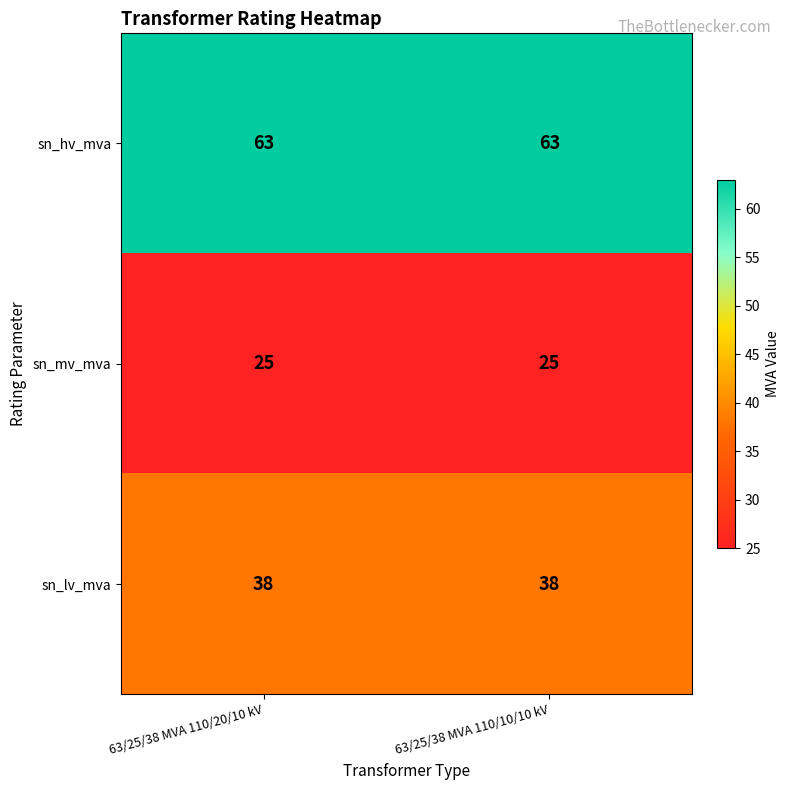

True or false: sn_lv_mva has a value of 20 at 63/25/38 MVA 110/10/10 kV.

False